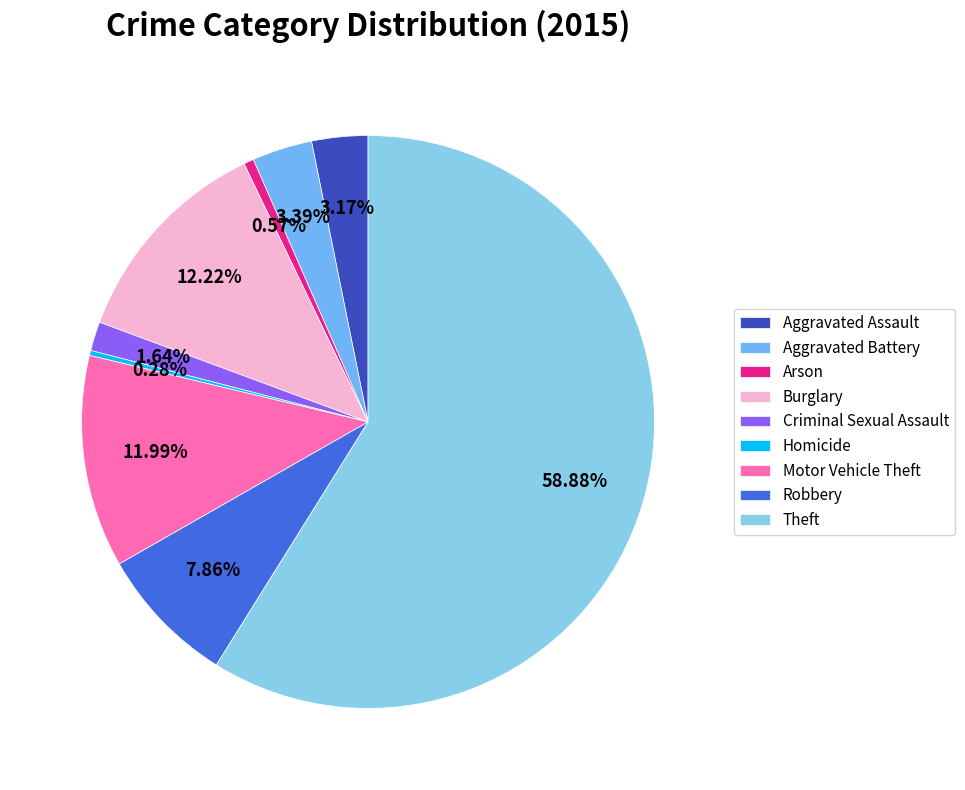

To the nearest percent, what is the difference between the largest and smallest slice percentages?

59%